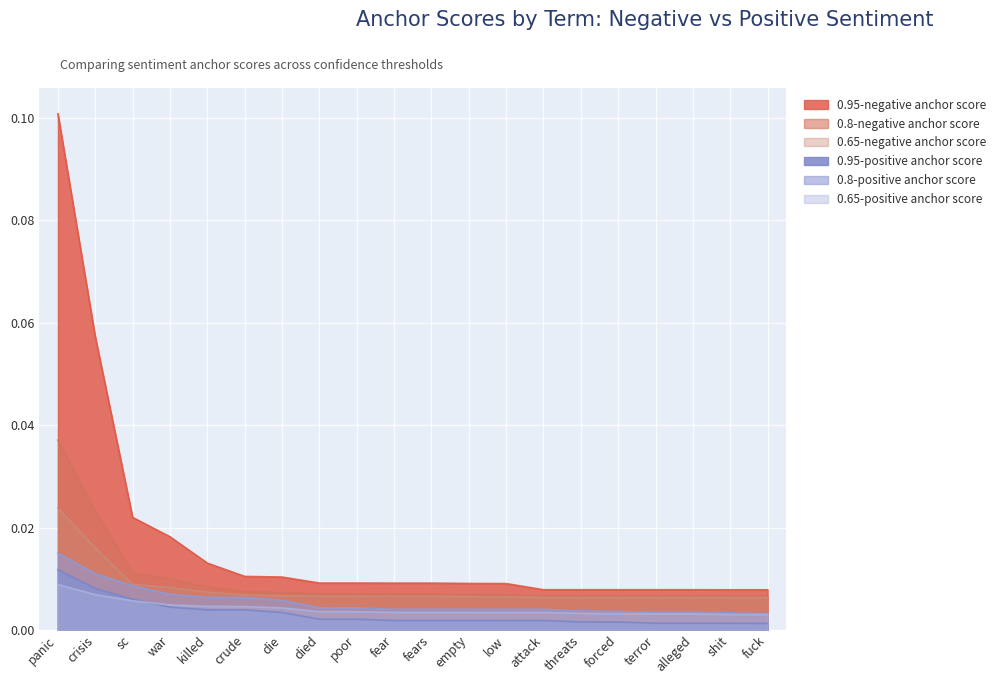

Which series has the largest total across all categories?

0.95-negative anchor score